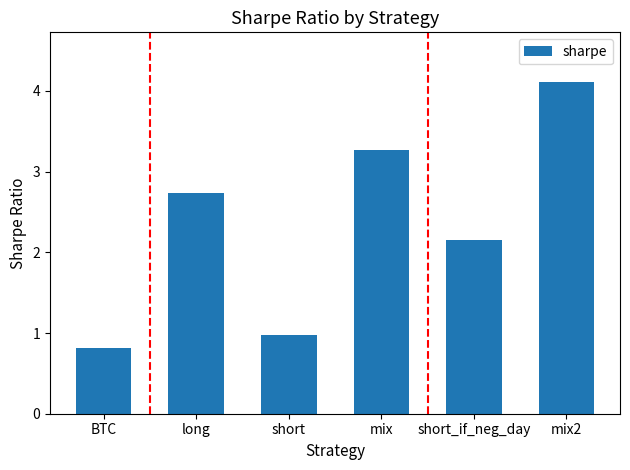

What is the difference between the second highest and second lowest values?

2.3